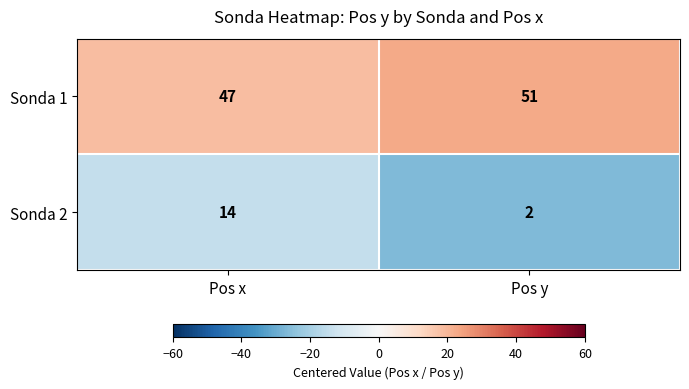

Rank the series by their average value, from lowest to highest.

Sonda 2, Sonda 1